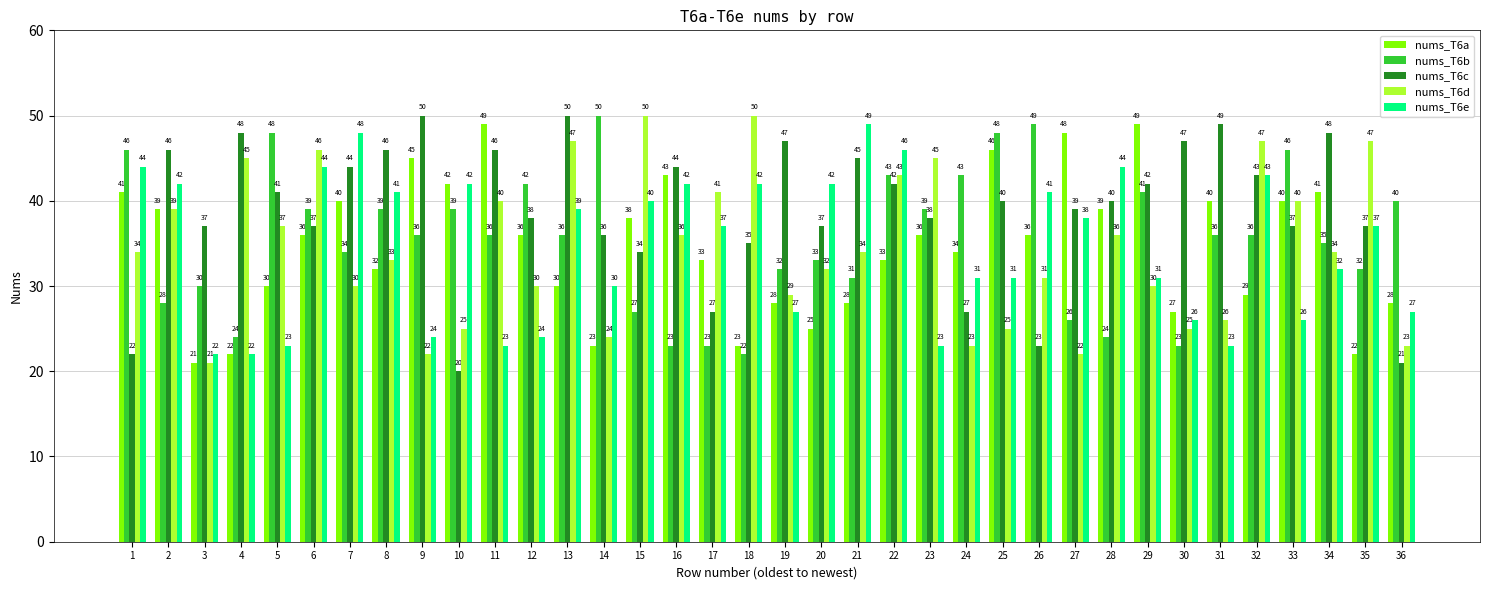

Which series has the widest spread of values?

nums_T6c